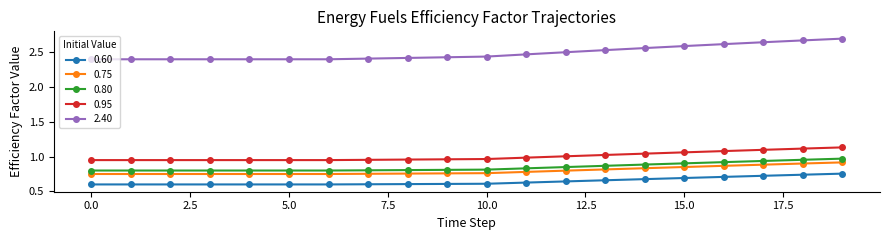

Which series has the widest spread of values?

2.40